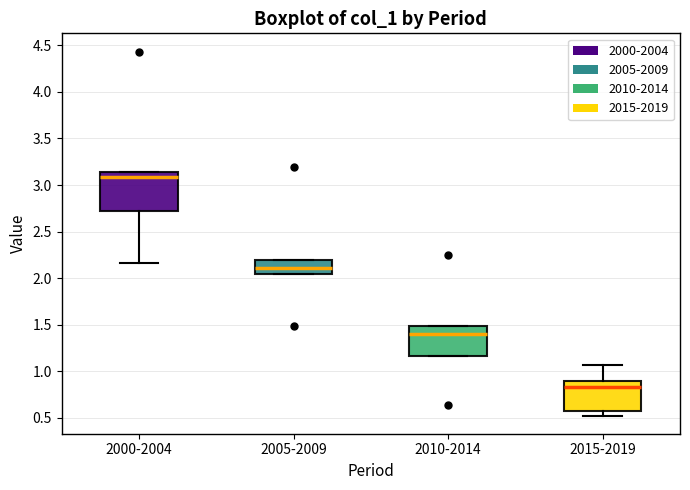

Where does the lower whisker of the box for 2000-2004 end on the y-axis? The values are not printed on the chart, so give them approximately, as read against the axis.

2.15